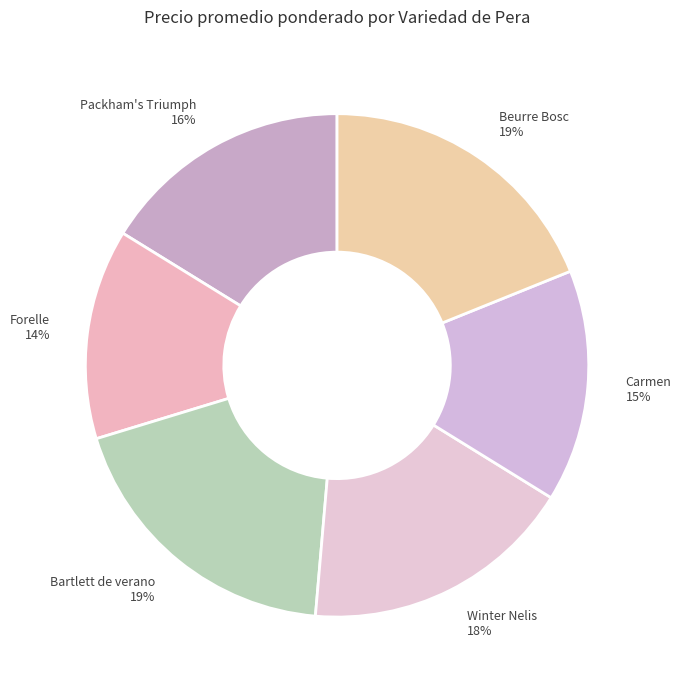

Approximately how many times larger is the value at Beurre Bosc 19% compared to Bartlett de verano 19%?

1.0